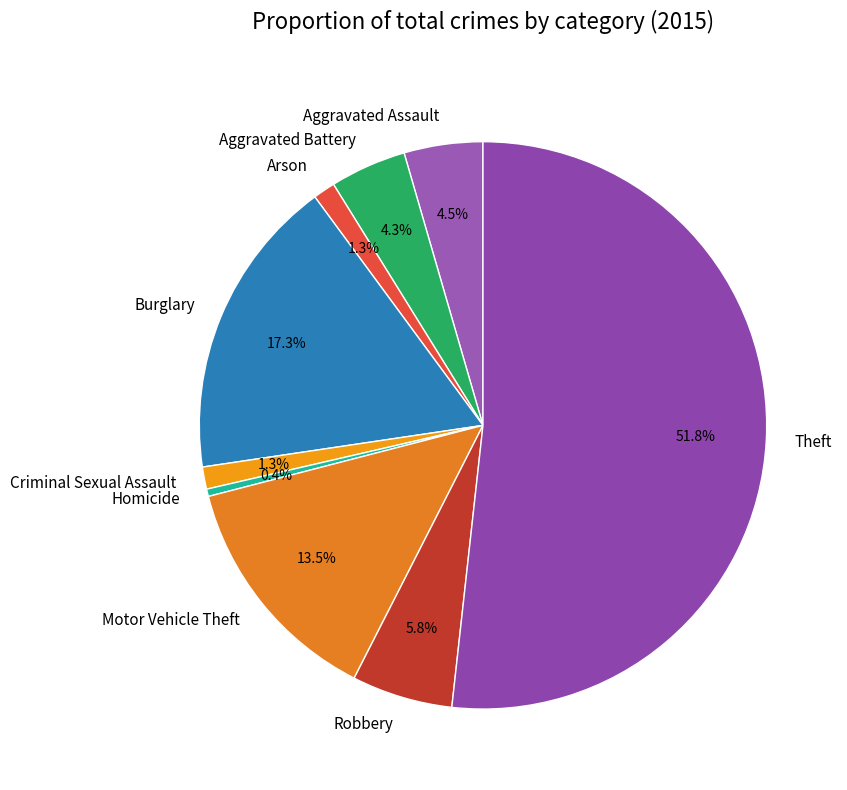

Do Theft and Motor Vehicle Theft together represent more than half of the pie?

Yes